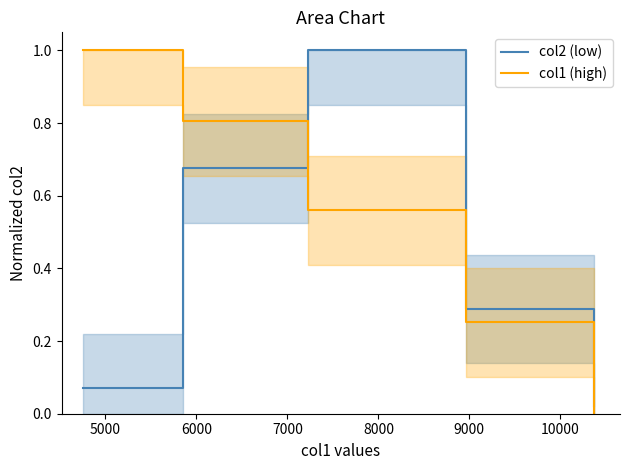

Reading right to left, transcribe all the data shown in this chart.

col2 (low): 0.0	0.3	1.0	0.7	0.1
col1 (high): 0.0	0.3	0.6	0.8	1.0